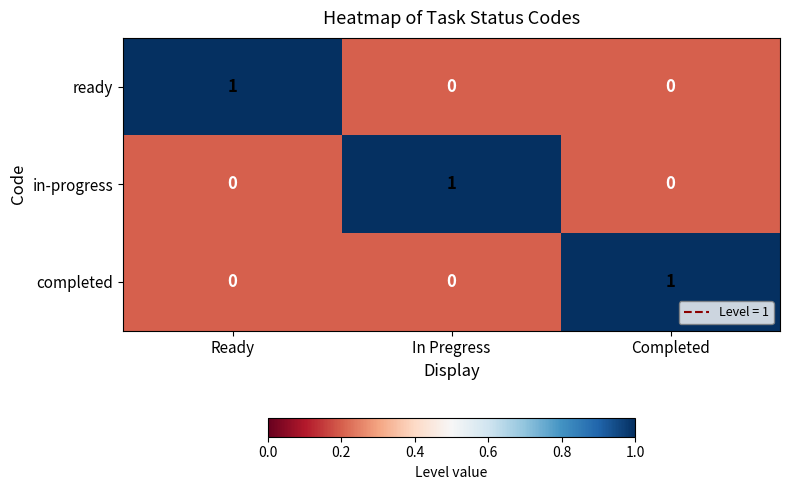

At how many categories does at least one series exceed 0?

3